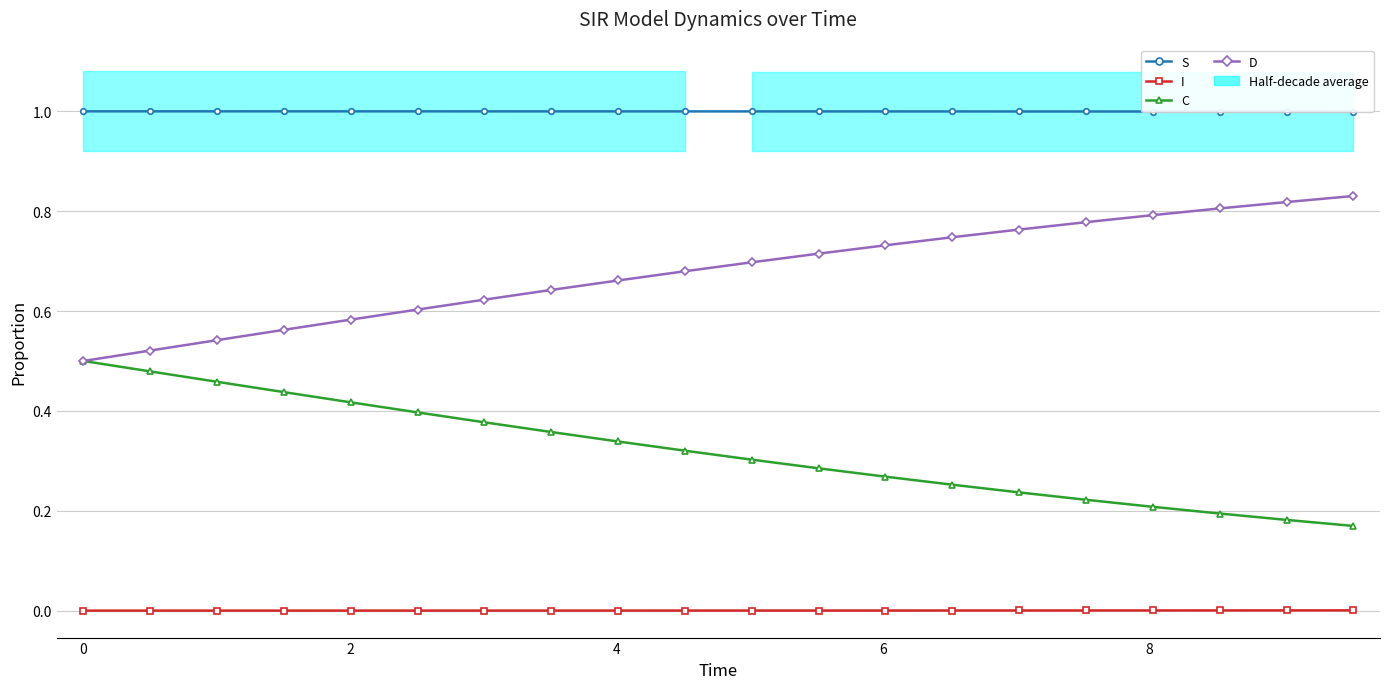

True or false: S and I intersect in this chart.

False